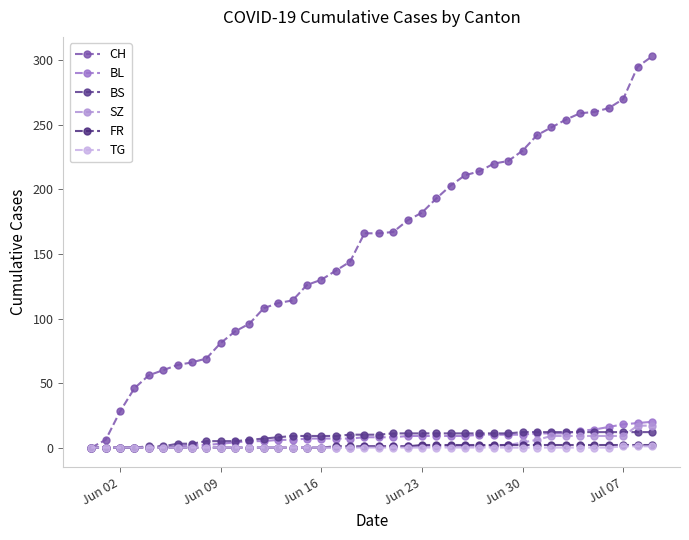

How many distinct data groups are displayed?

6